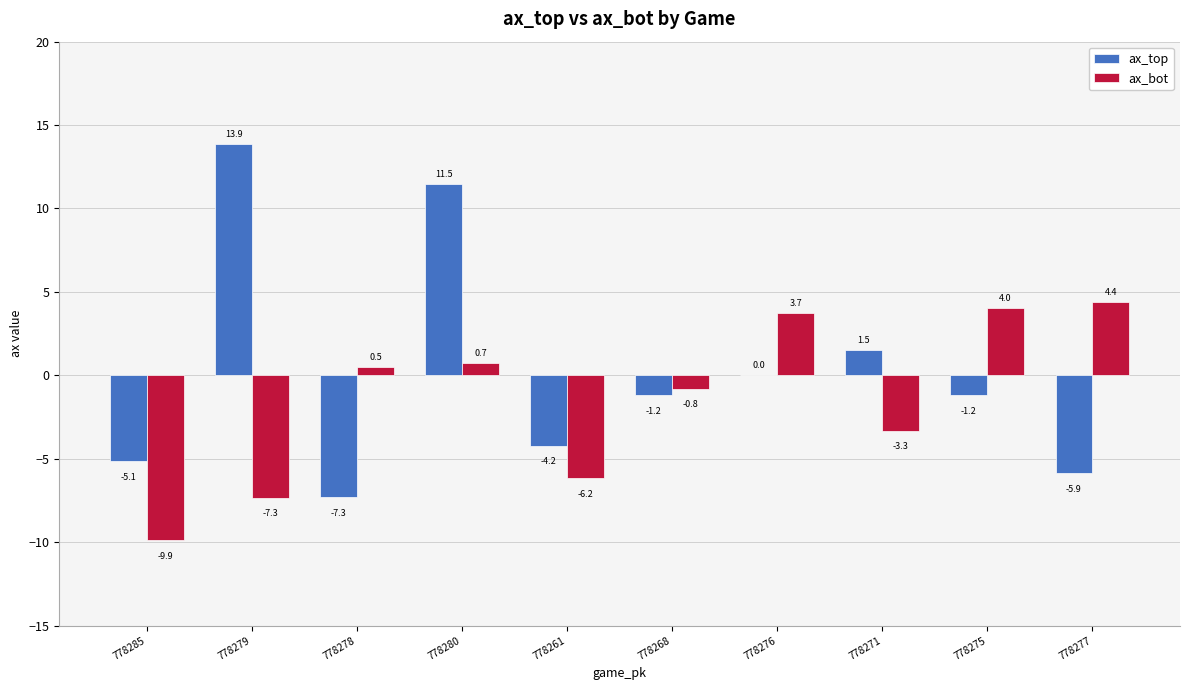

Which category has the highest value in the ax_bot series?

778277